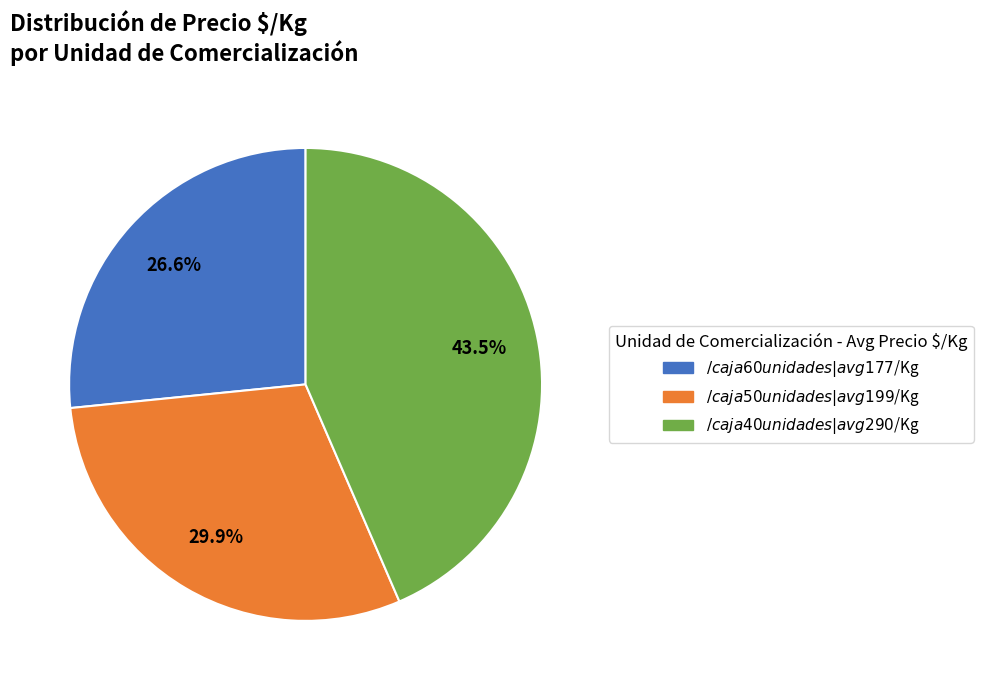

Is there a majority slice in this chart?

No